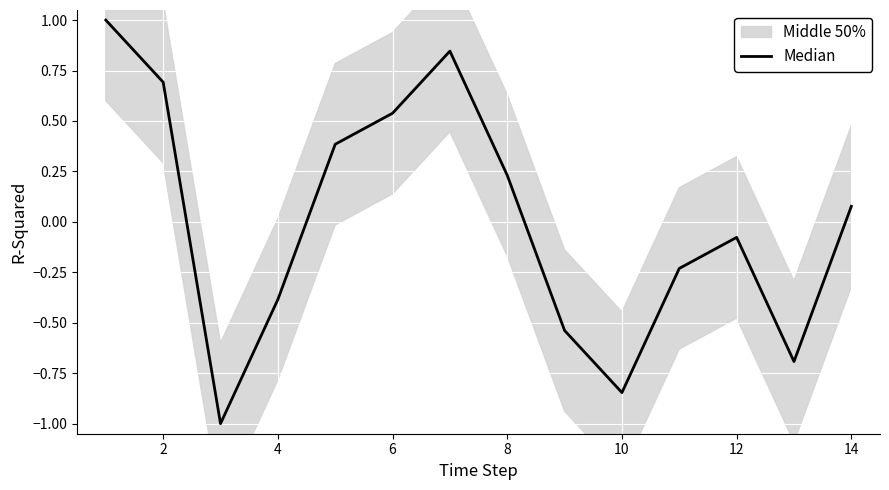

How many points are higher than both their immediate neighbors (excluding endpoints)?

2